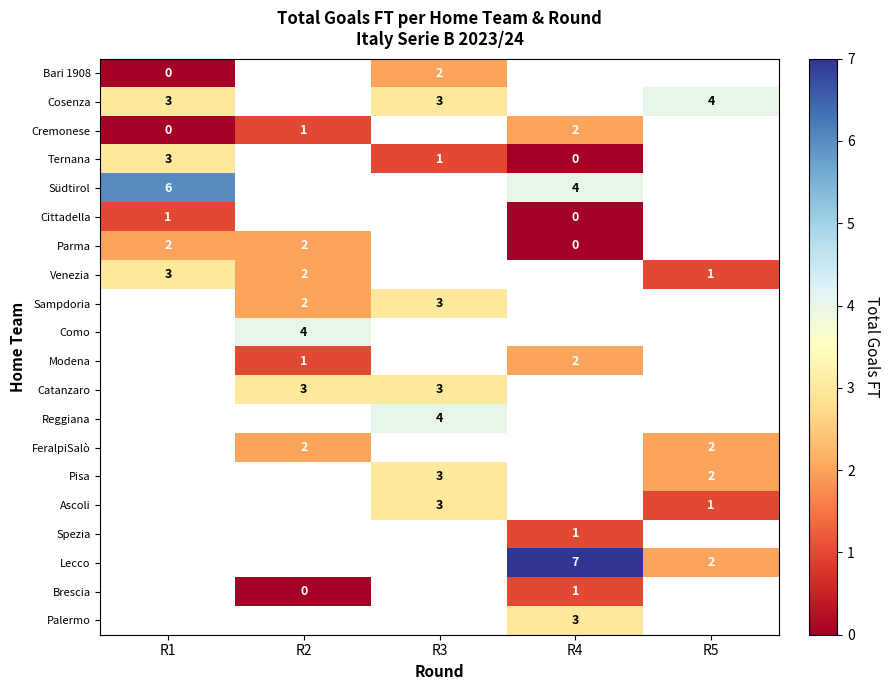

At which category does the chart reach its minimum across all series?

R1